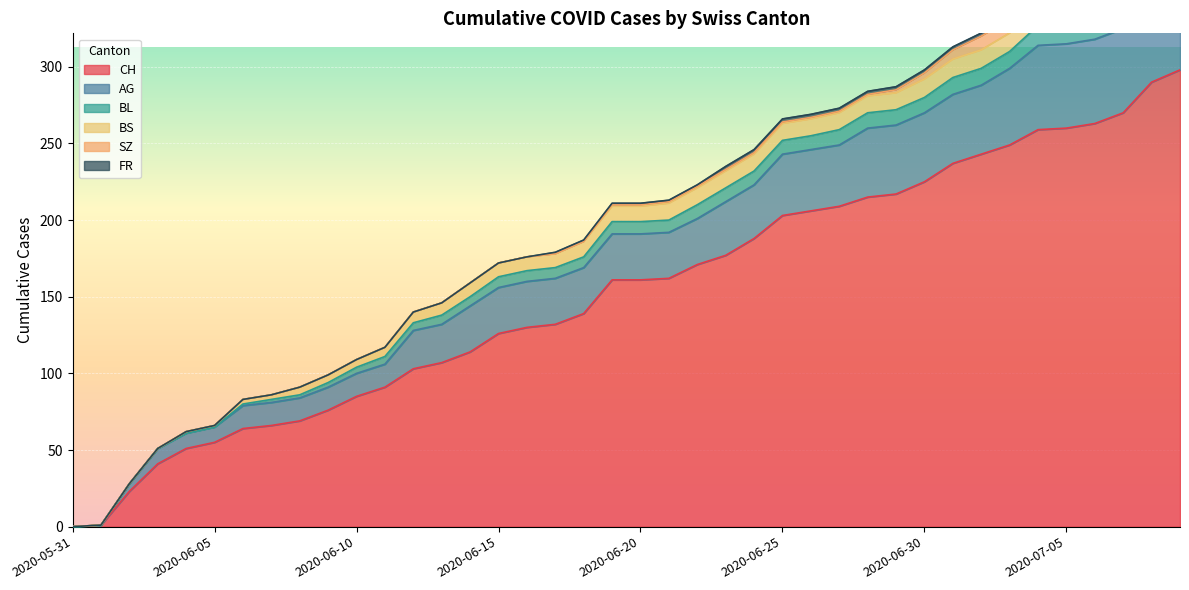

Reading right to left, transcribe all the data shown in this chart.

CH: 298	290	270	263	260	259	249	243	237	225	217	215	209	206	203	188	177	171	162	161	161	139	132	130	126	114	107	103	91	85	76	69	66	64	55	51	41	23	1	0
AG: 65	60	55	55	55	55	50	45	45	45	45	45	40	40	40	35	35	30	30	30	30	30	30	30	30	30	25	25	15	15	15	15	15	15	10	10	10	5	0	0
BL: 20	19	18	16	14	13	11	11	11	10	10	10	10	9	9	9	9	9	8	8	8	7	7	7	7	6	6	5	5	4	3	2	2	1	0	0	0	0	0	0
BS: 12	12	12	12	12	12	12	12	12	12	11	11	11	11	11	11	11	11	11	10	10	10	9	9	9	9	8	7	6	5	5	5	3	3	1	1	0	0	0	0
SZ: 17	17	9	9	9	9	9	9	6	4	2	1	1	1	1	1	1	1	1	1	1	0	0	0	0	0	0	0	0	0	0	0	0	0	0	0	0	0	0	0
FR: 2	2	2	2	2	2	2	2	2	2	2	2	2	2	2	2	2	1	1	1	1	1	1	0	0	0	0	0	0	0	0	0	0	0	0	0	0	0	0	0